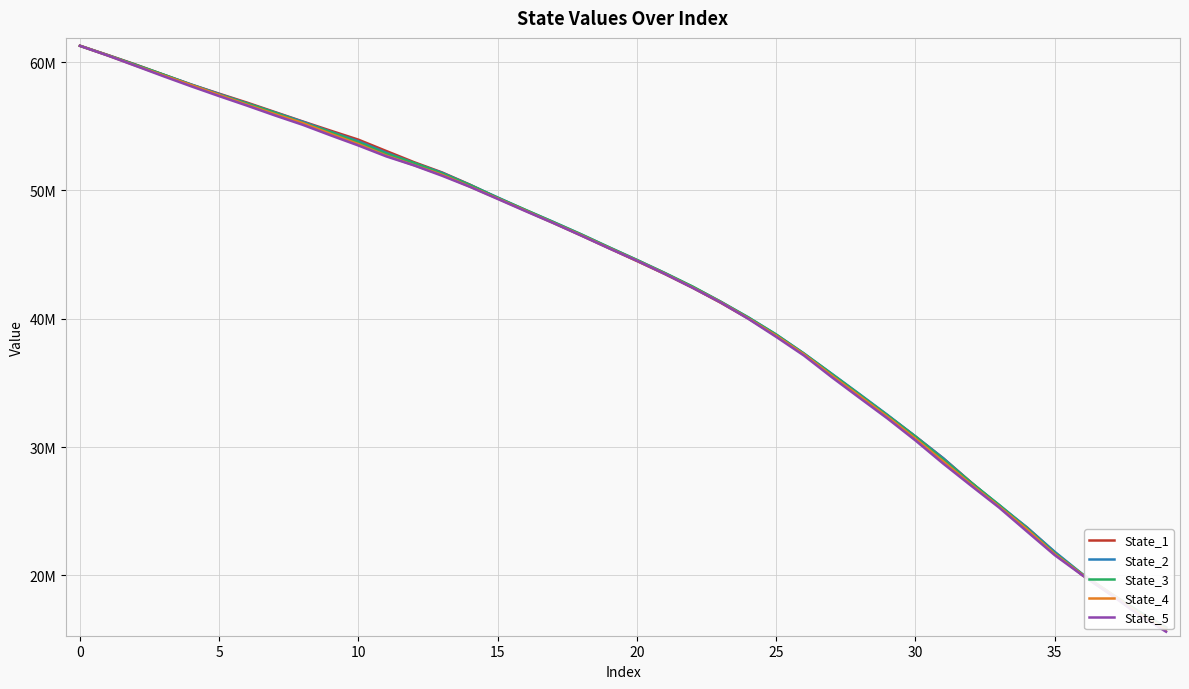

Which has a higher value, 28 or 19?

19